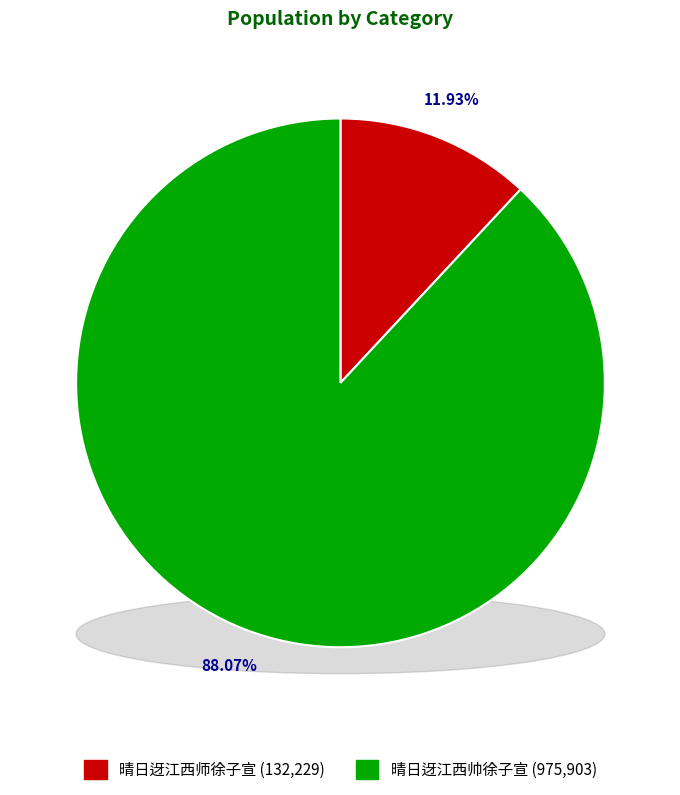

Count the number of slices in the pie.

2